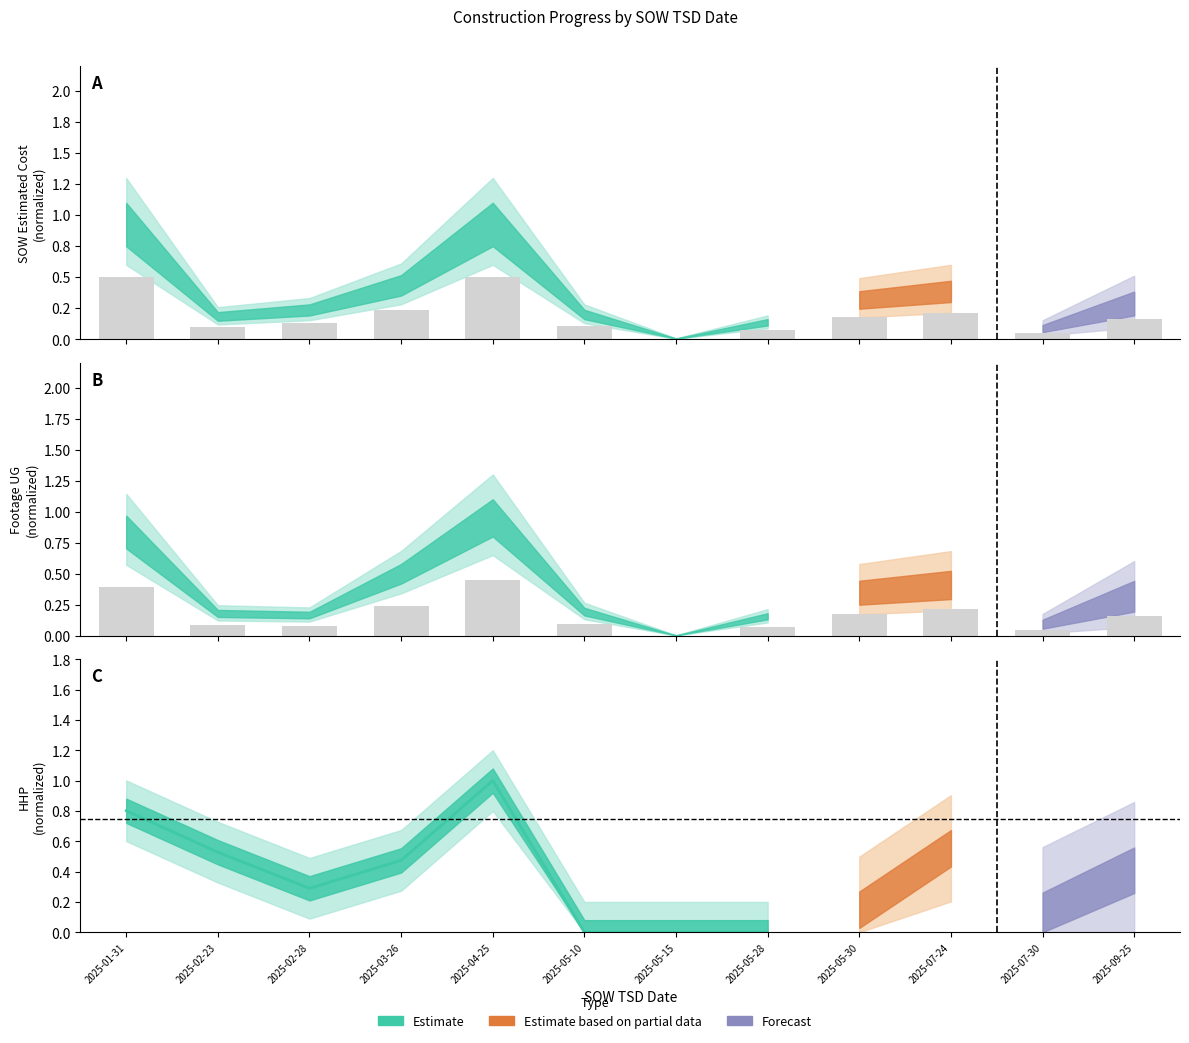

How many groups of bars are there?

12